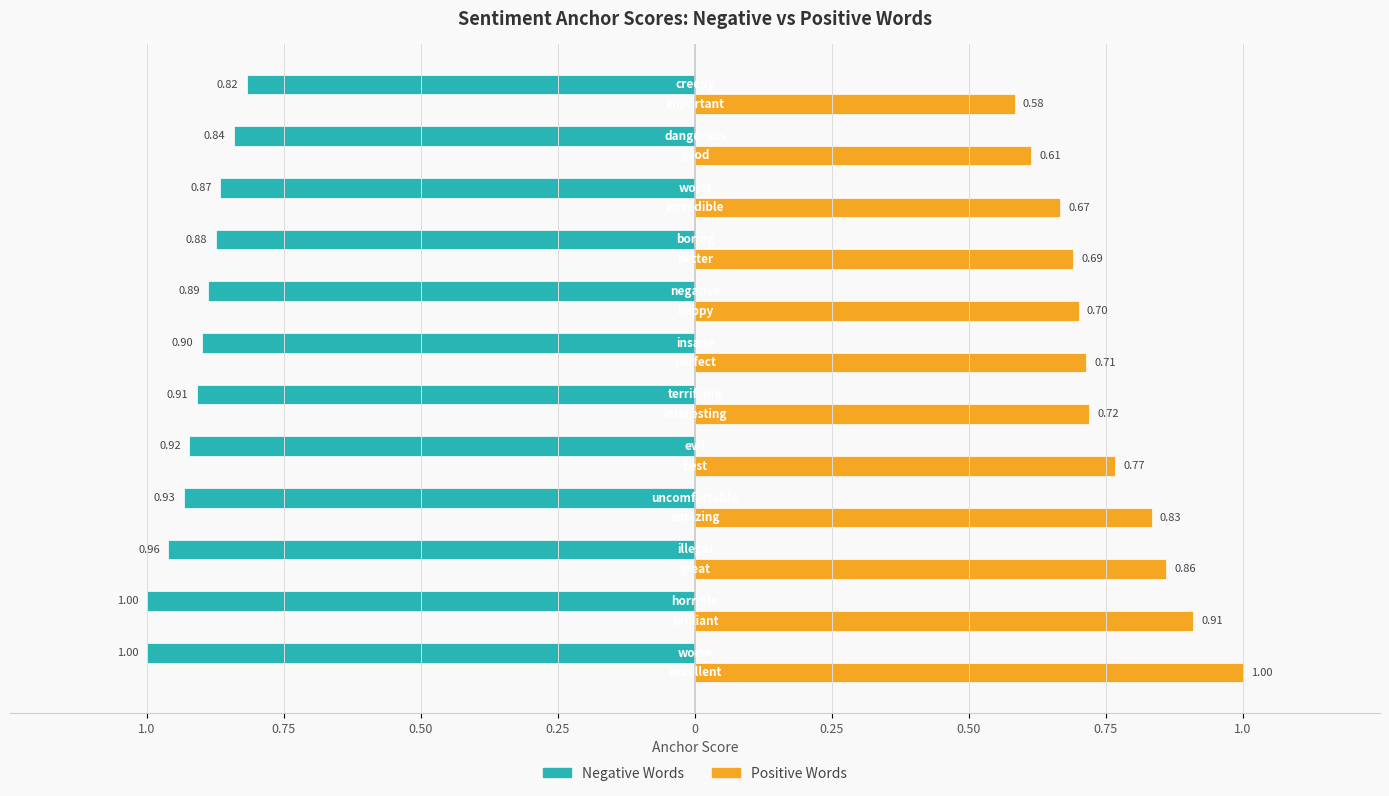

Which series has the widest spread of values?

Positive Words